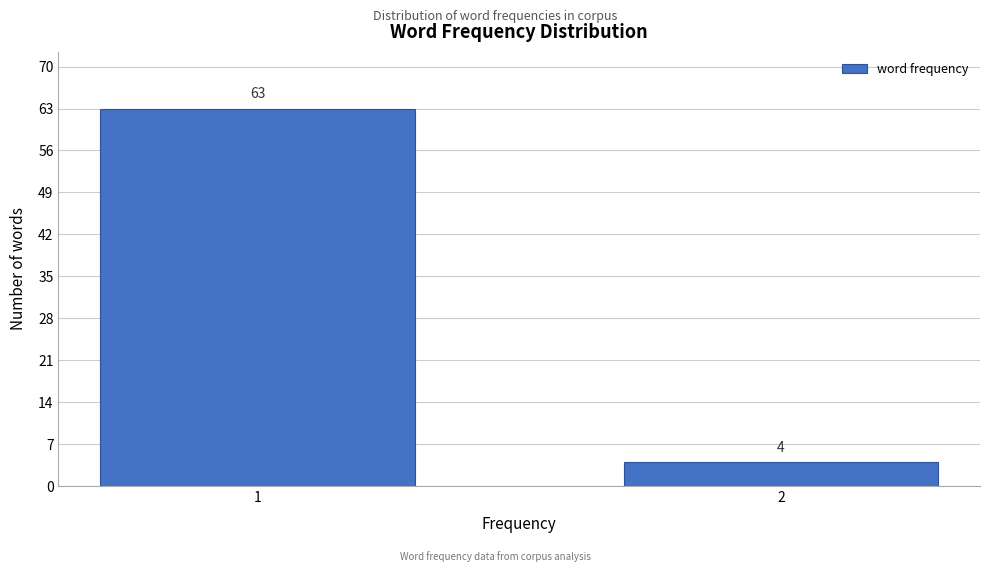

Reading left to right, extract all data points from this chart.

1=63	2=4